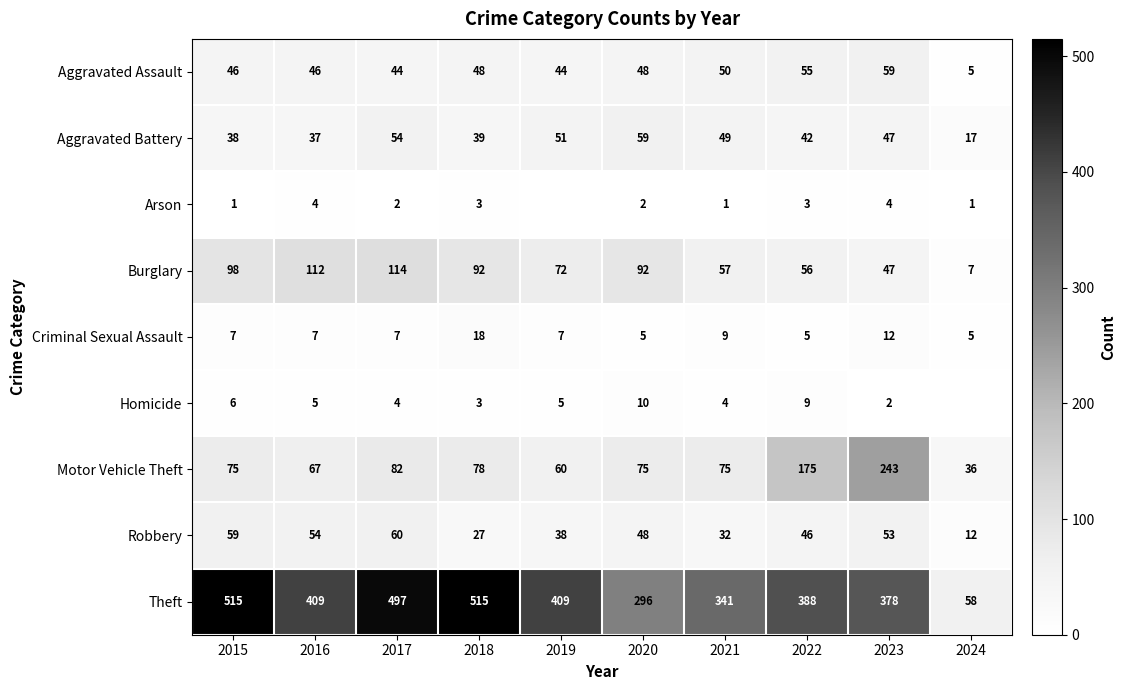

What is the difference between the highest and lowest values at 2017?

495